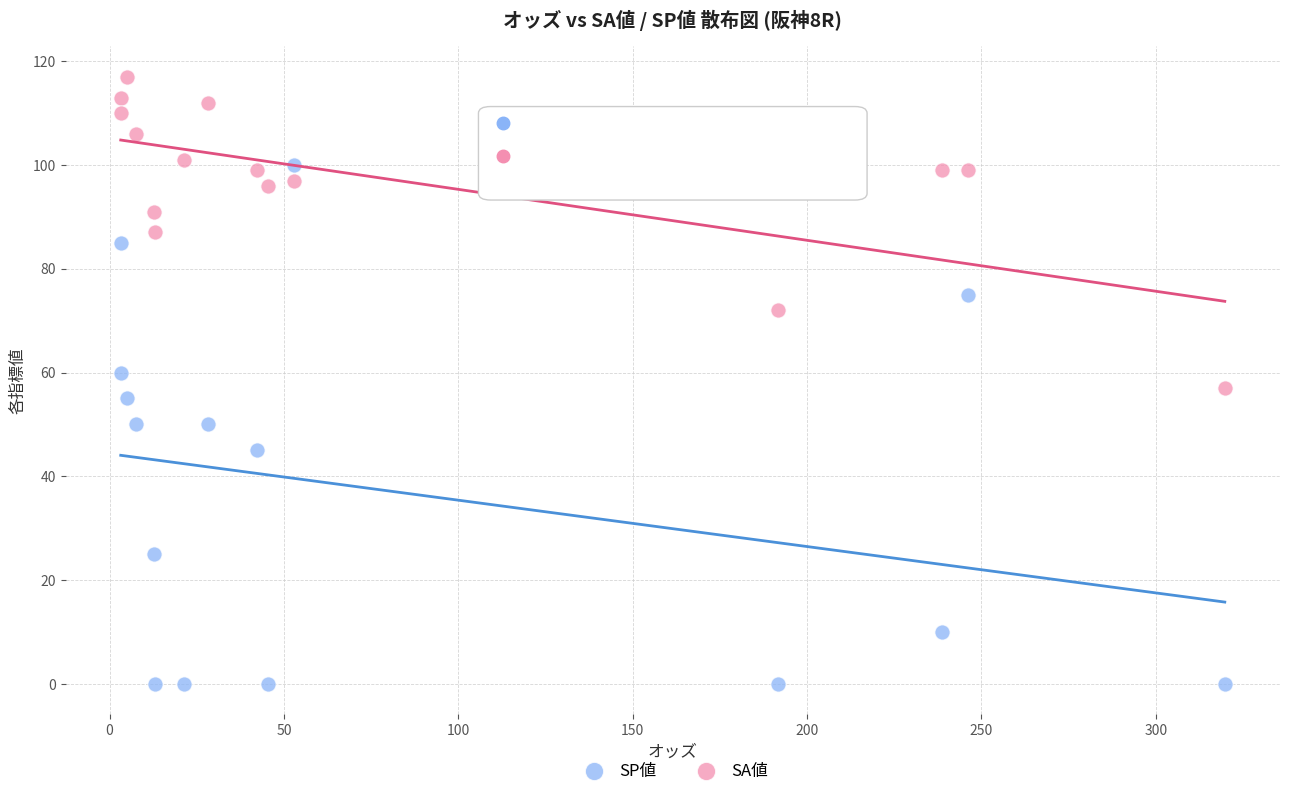

Across all data points, what is the range of Y values (max minus min)?

117